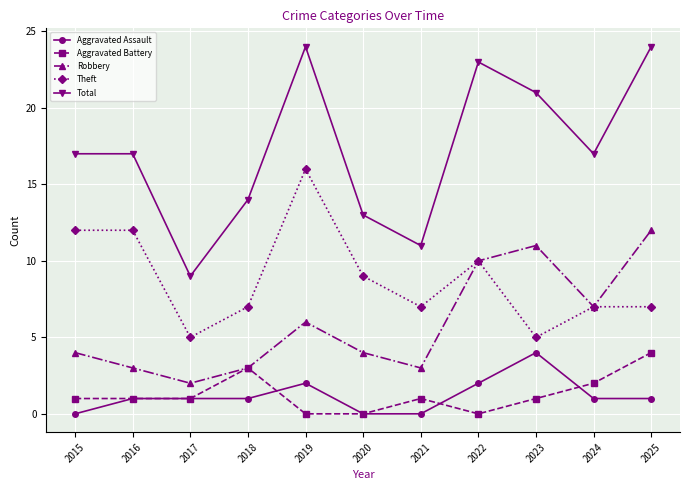

What is the sum of all Theft values?

97